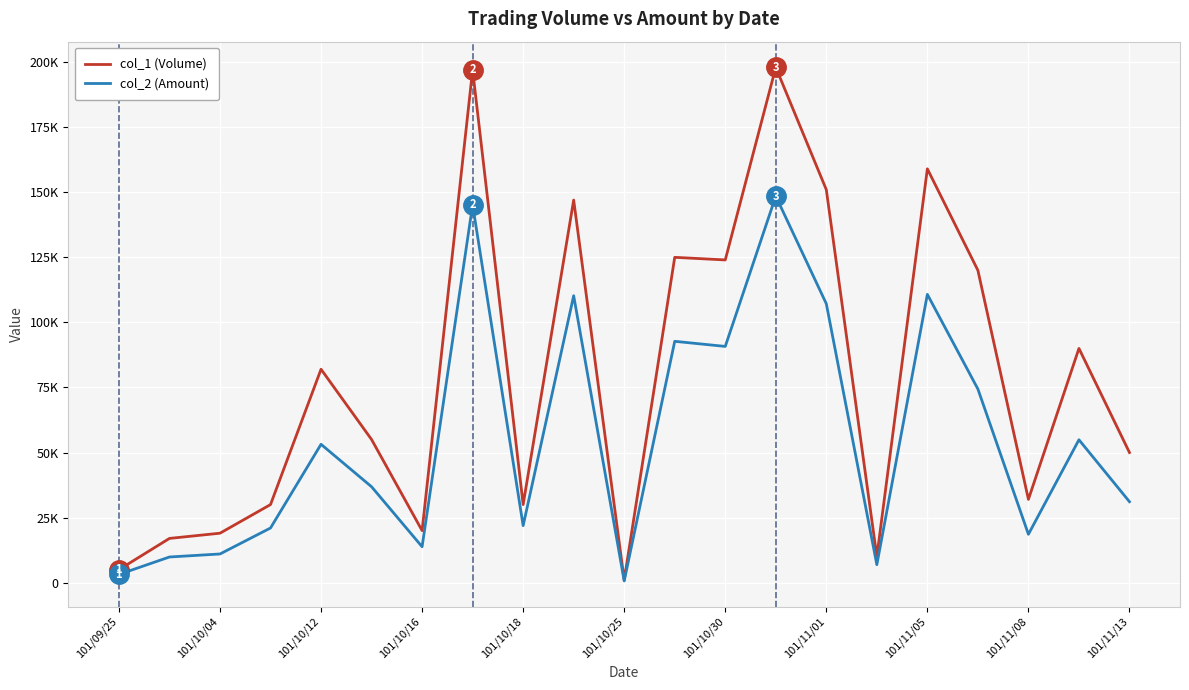

Is this an area chart (filled region under the line)?

No